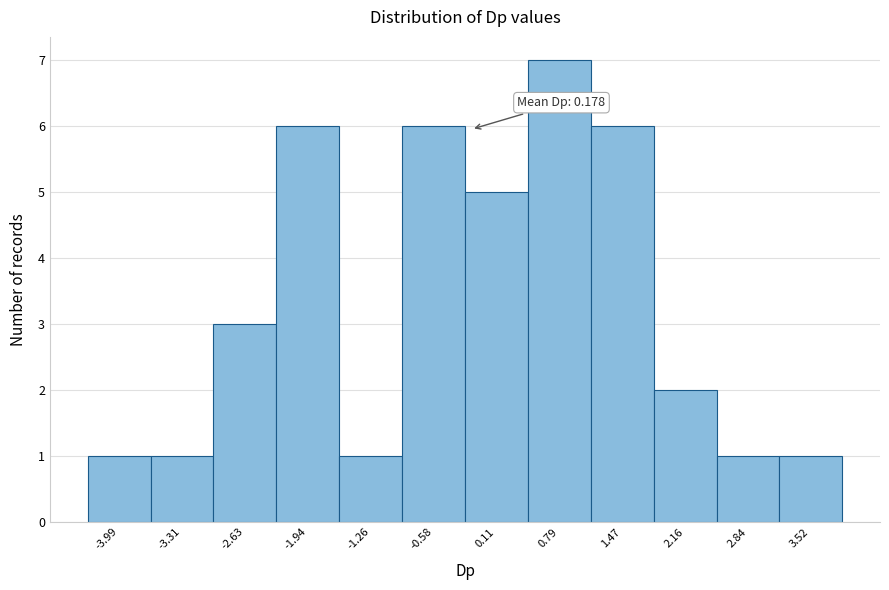

Reading left to right, extract all data points from this chart.

1	1	3	6	1	6	5	7	6	2	1	1